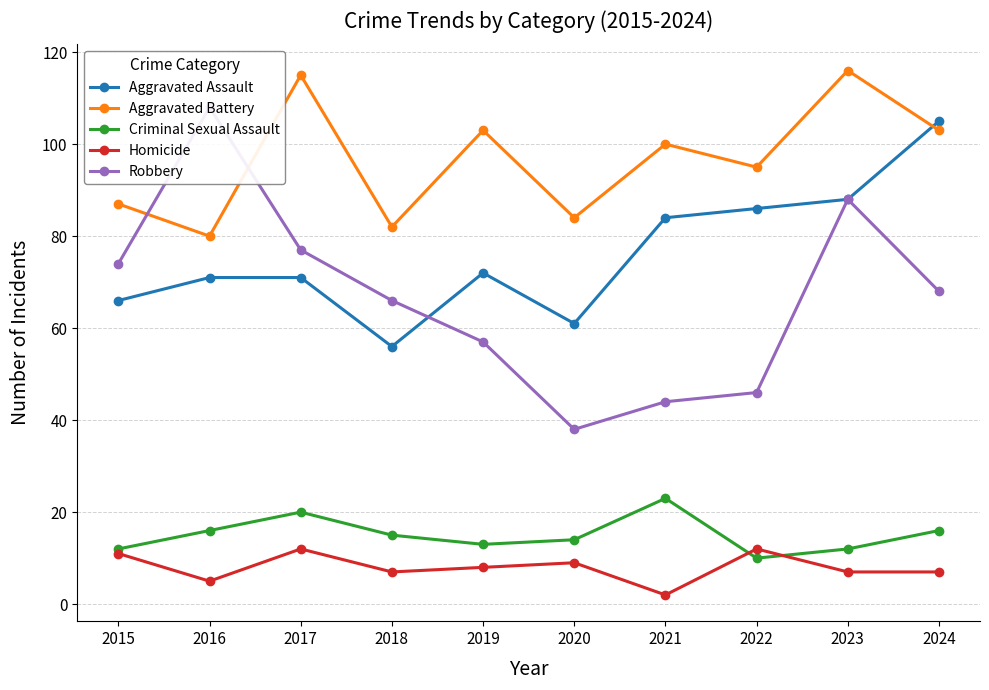

At which label is Homicide closest to 7?

2018